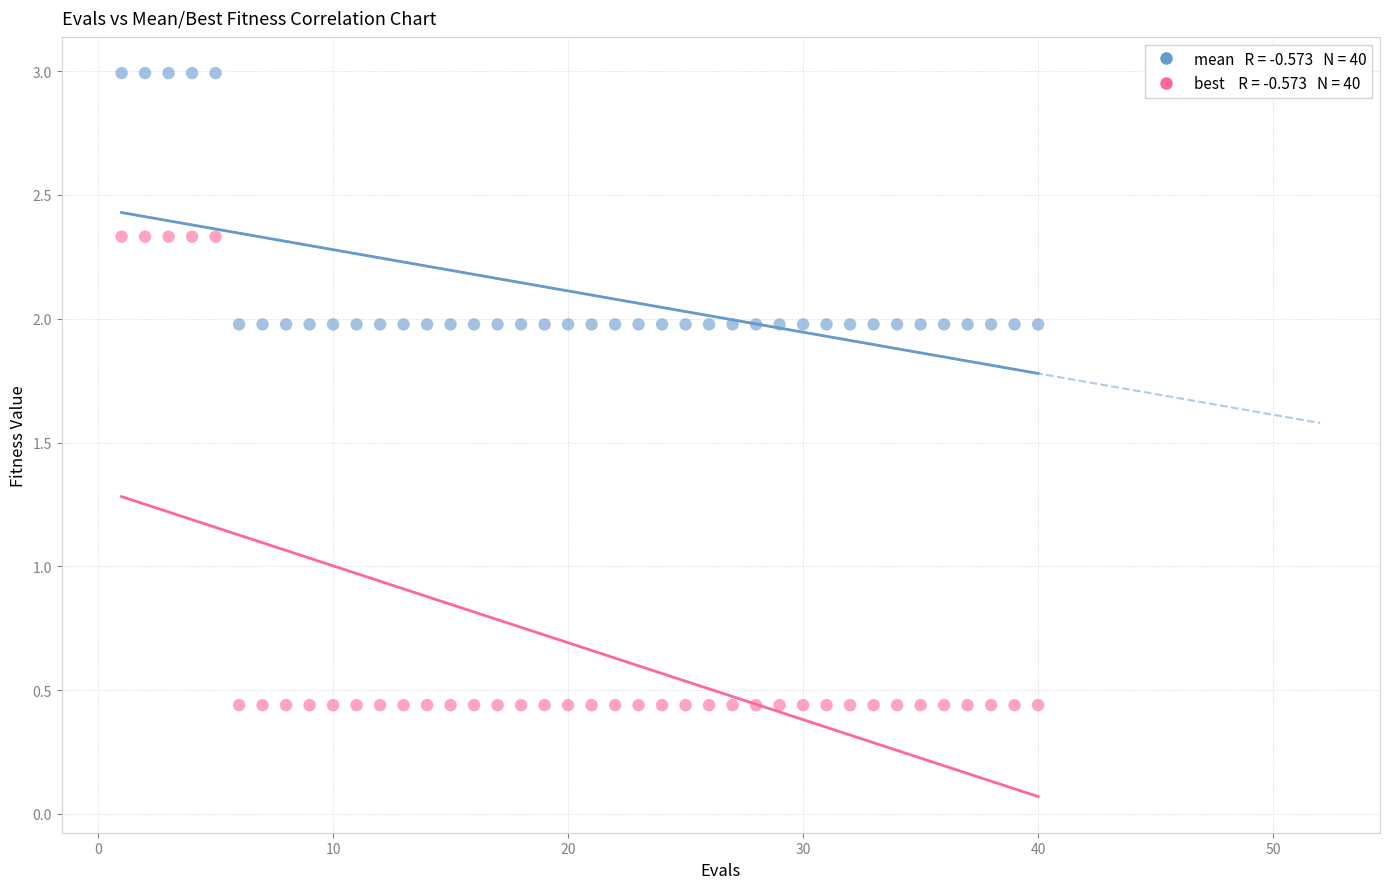

Across all data points, what is the range of Y values (max minus min)?

2.6